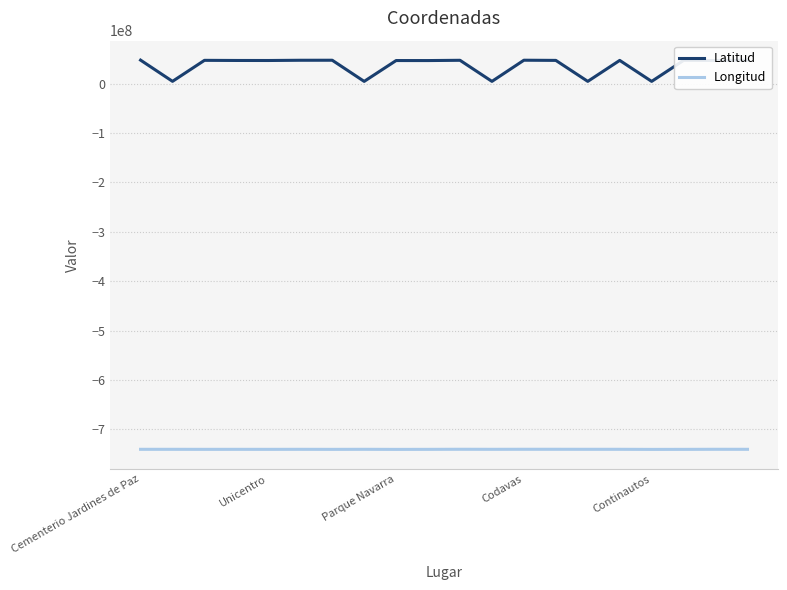

True or false: Latitud and Longitud cross at least once.

False